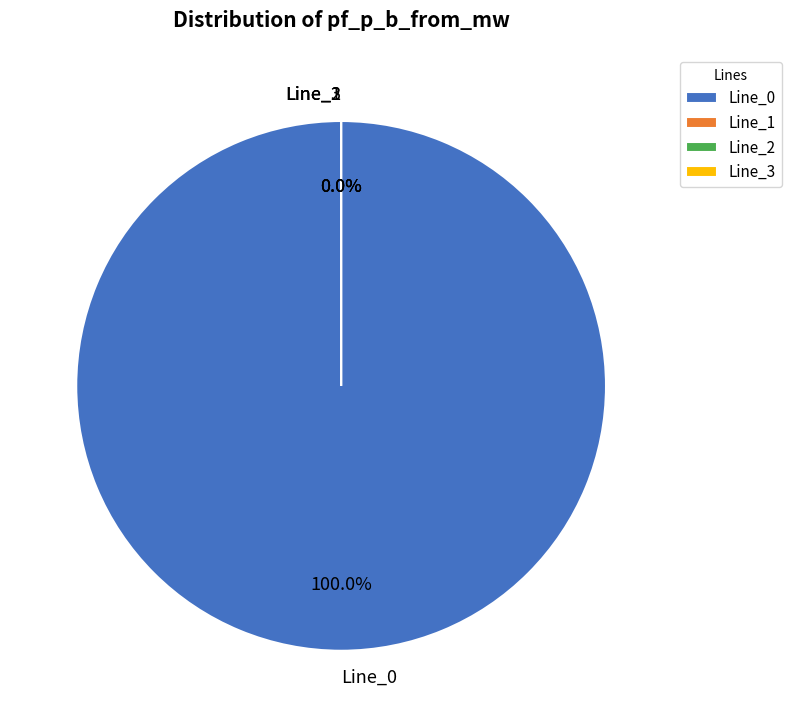

How many slices are in this pie chart?

4